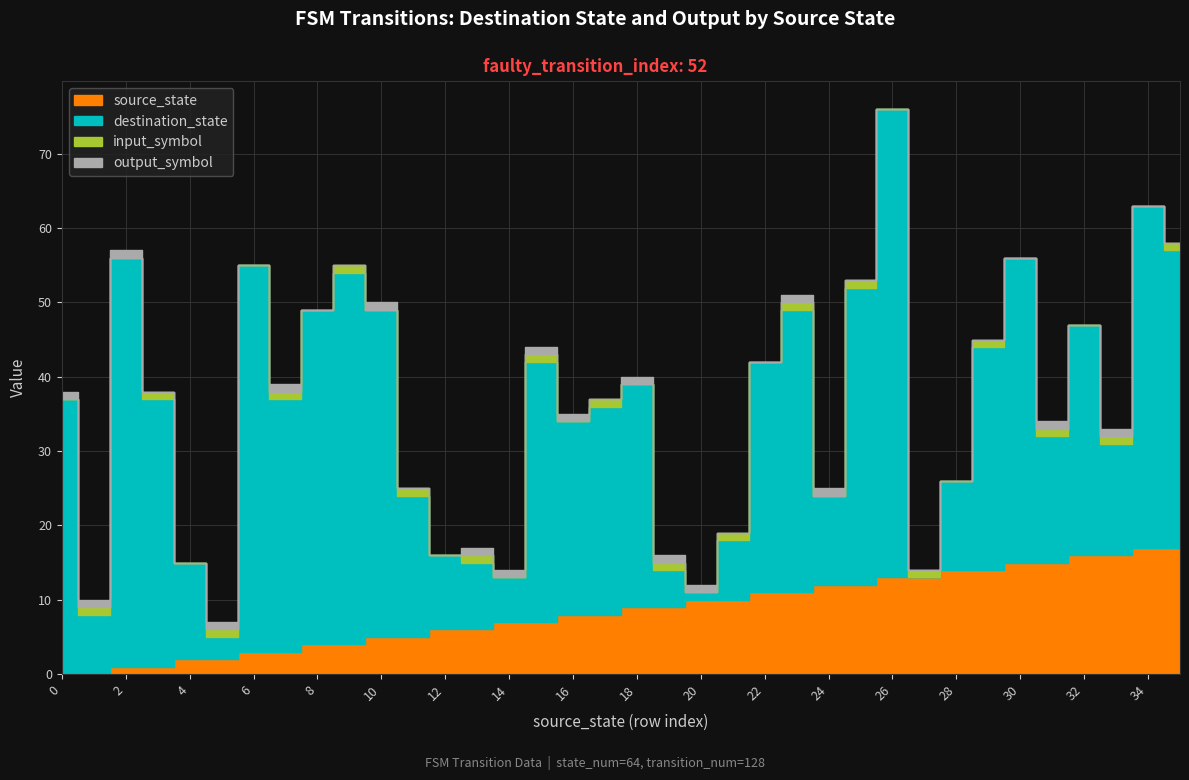

How many data points in input_symbol_numeric are less than 1?

18